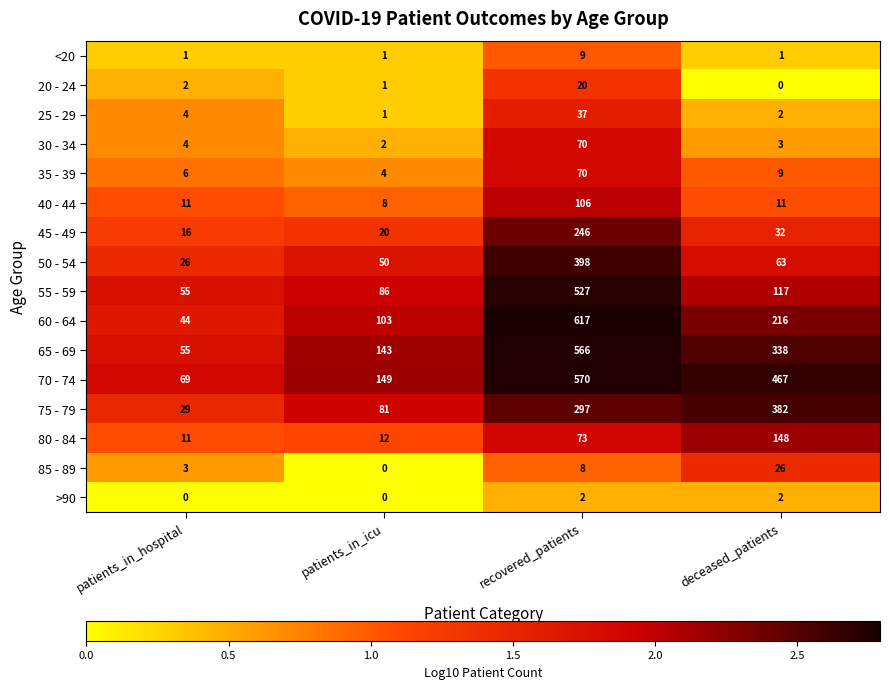

Rank the categories by 75 - 79 value from highest to lowest.

deceased_patients, recovered_patients, patients_in_icu, patients_in_hospital